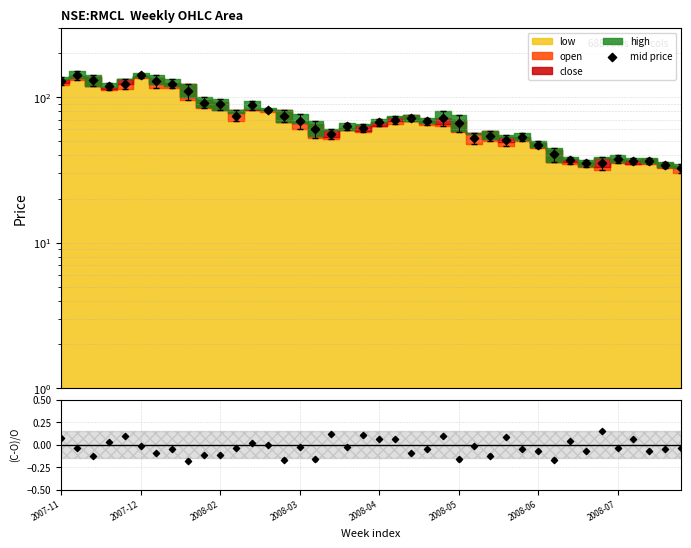

Which has a higher value, 2008-05 or 24?

2008-05